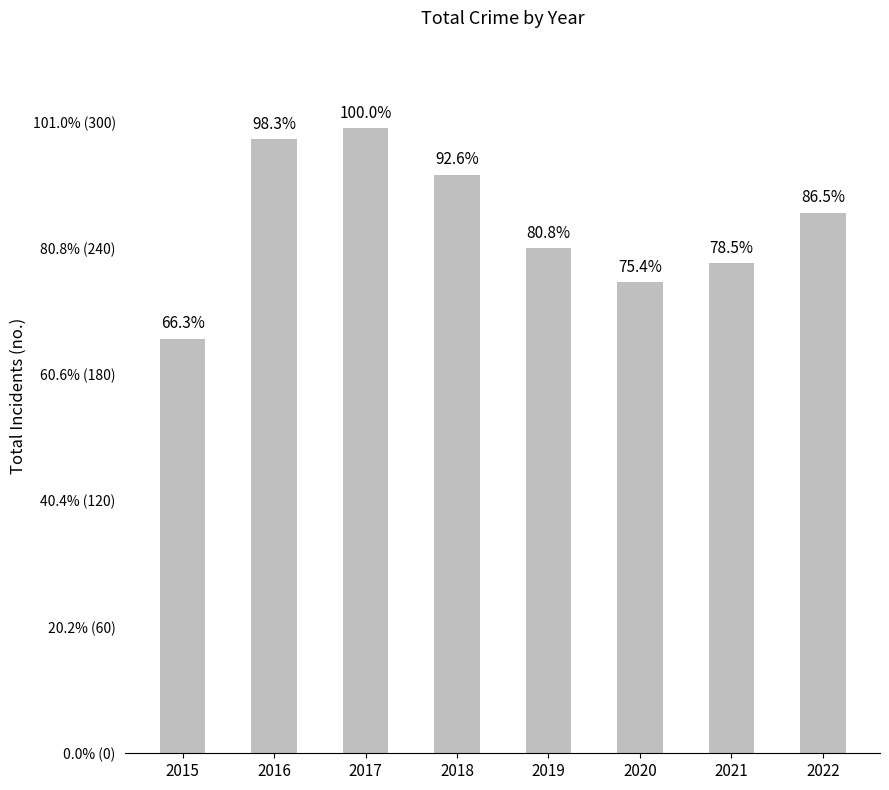

Read the value at 2022, to the nearest 10.

260